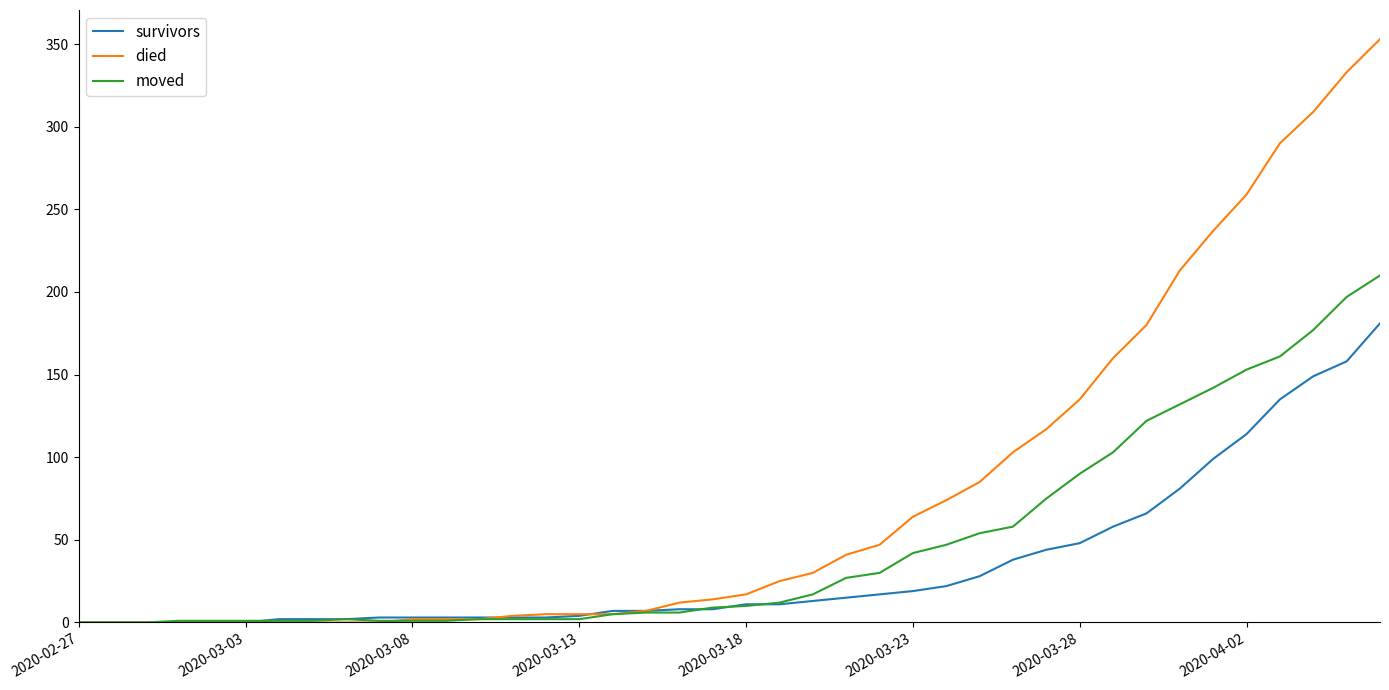

What is the greatest value displayed?

353